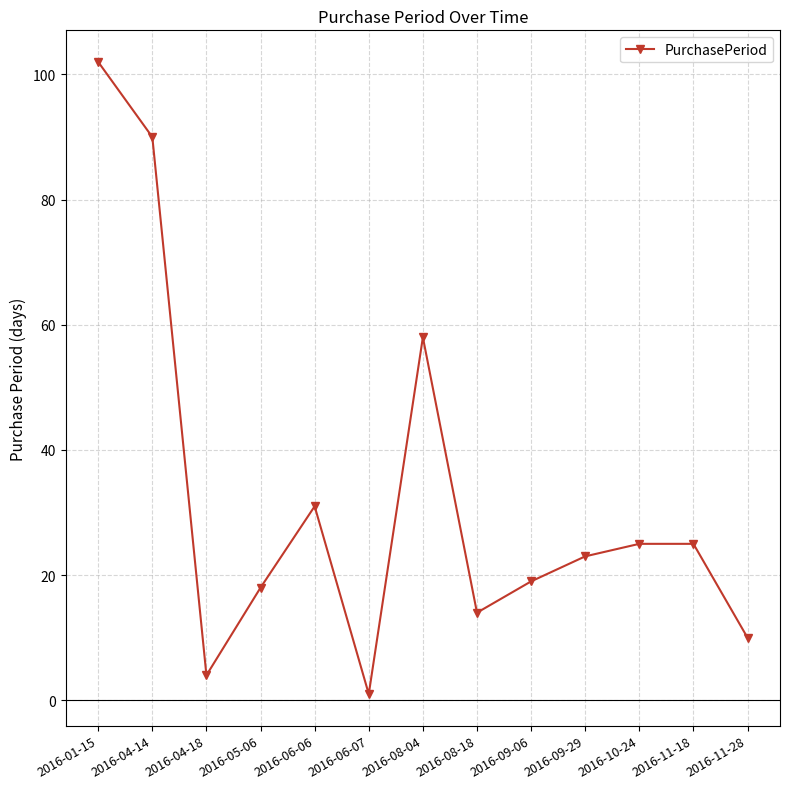

What is the change in value from 2016-01-15 to 2016-04-18?

-98